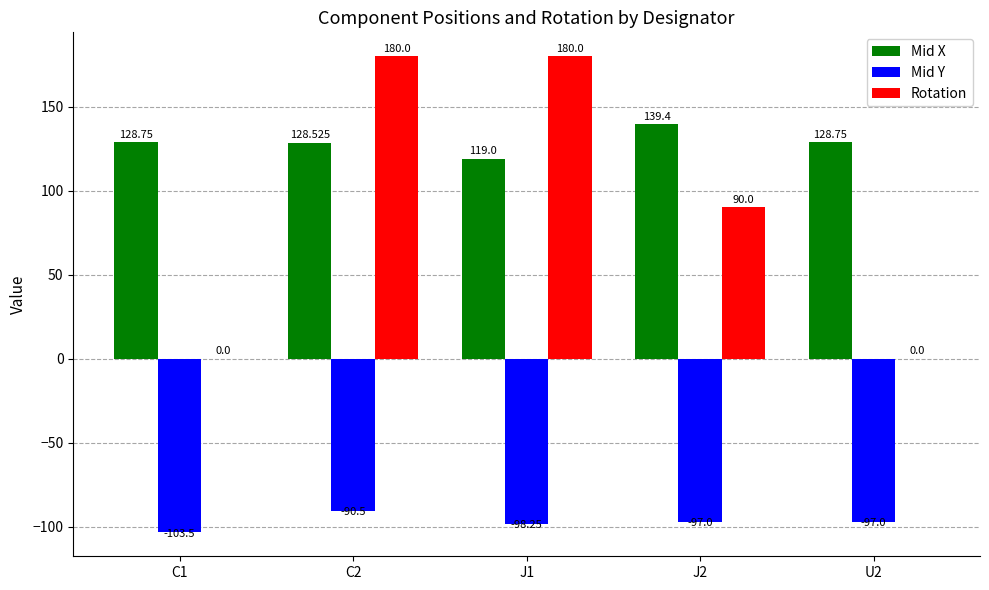

Is the value of Mid X at C1 greater than the value of Rotation at C2?

No